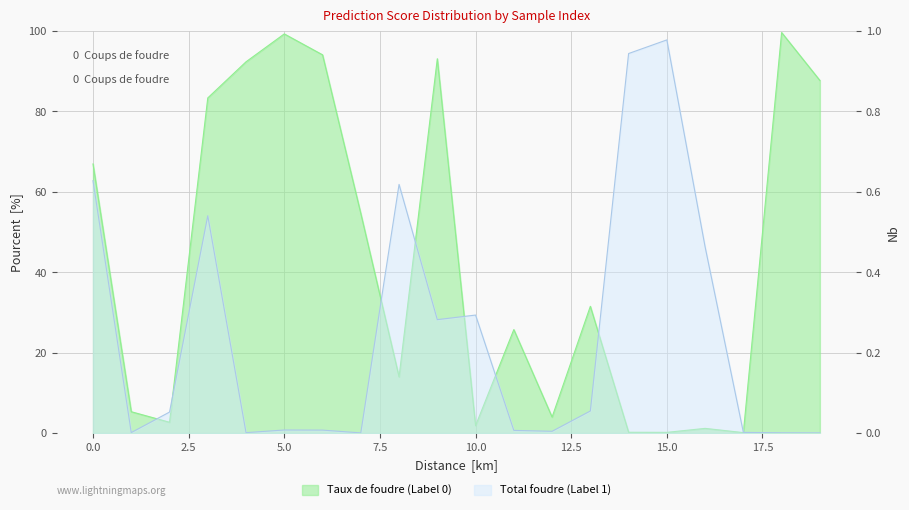

At 12.5, list the series in order from largest to smallest.

Label 0 (Fake), Label 1 (Real)